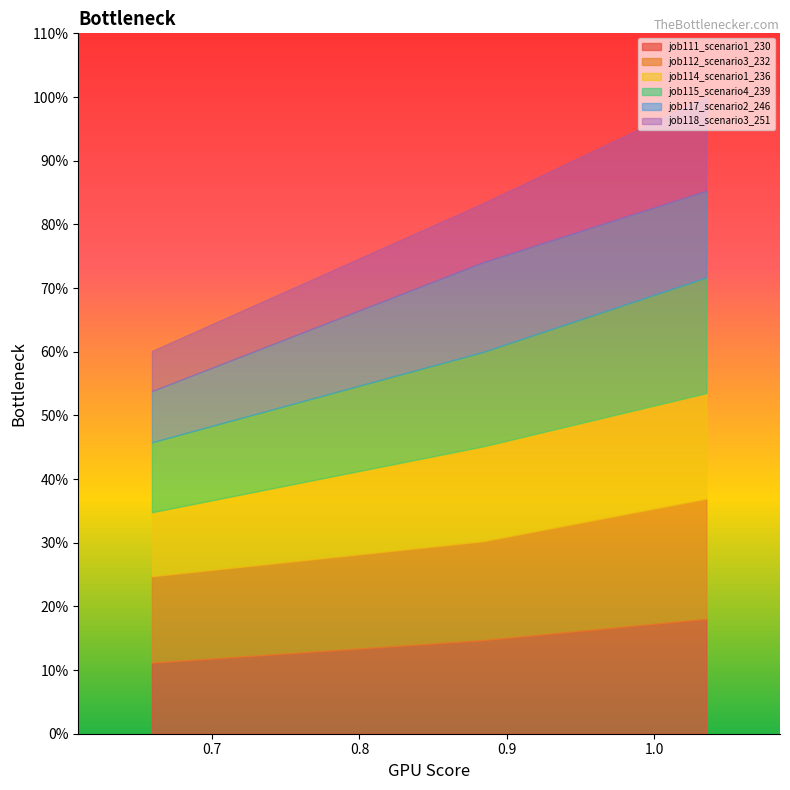

What is the average value of the job117_scenario2_246 series?

0.7